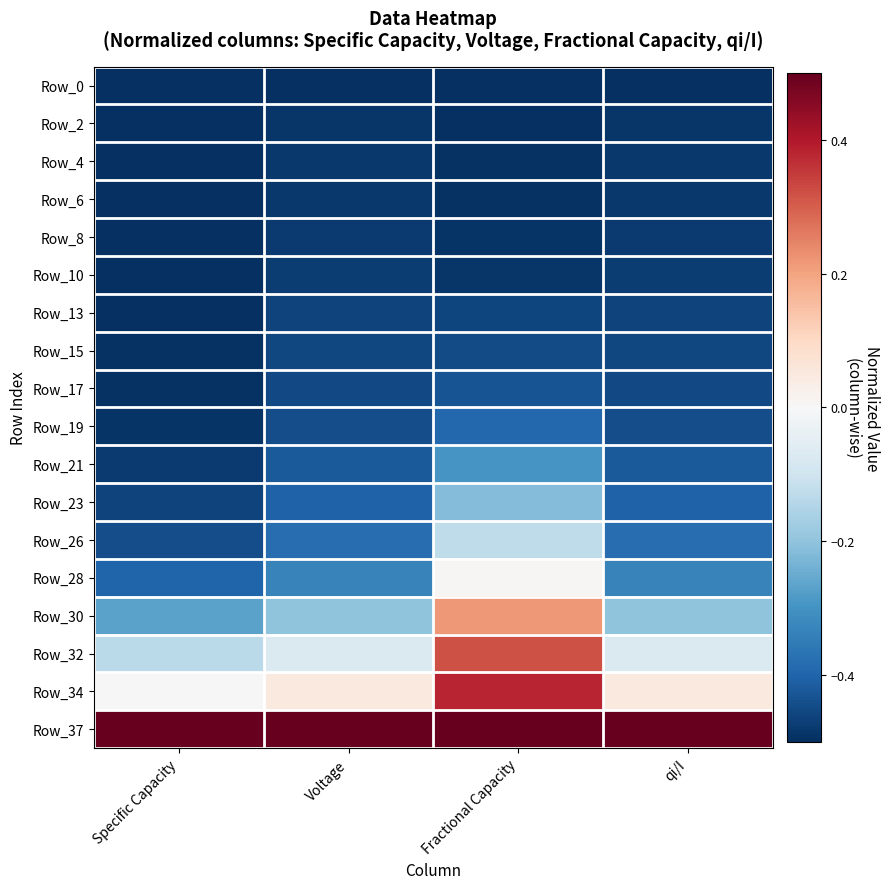

Which has a higher value, Voltage or Specific Capacity?

Voltage